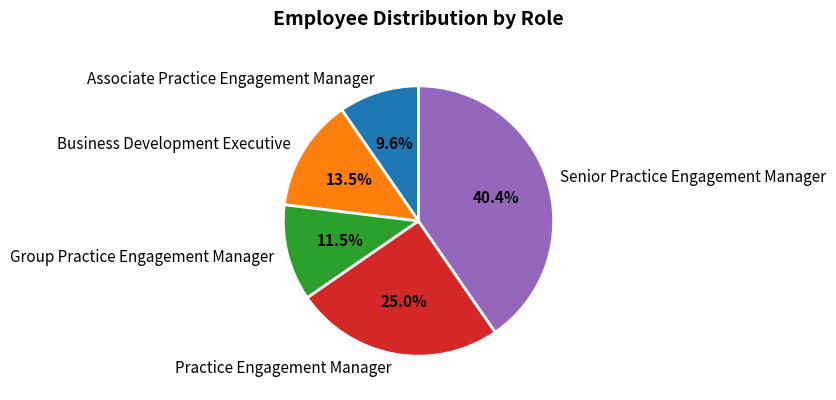

What portion of the pie excludes Business Development Executive?

86.5%